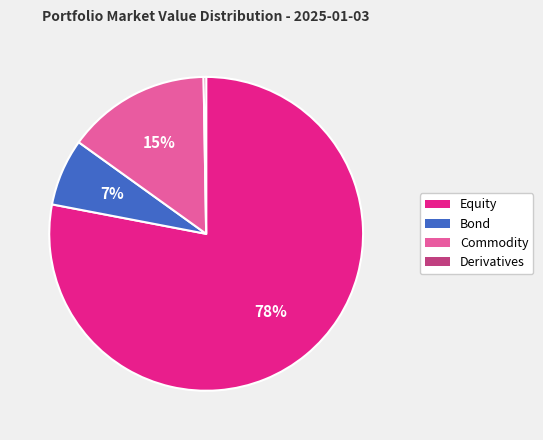

Is there a majority slice in this chart?

Yes